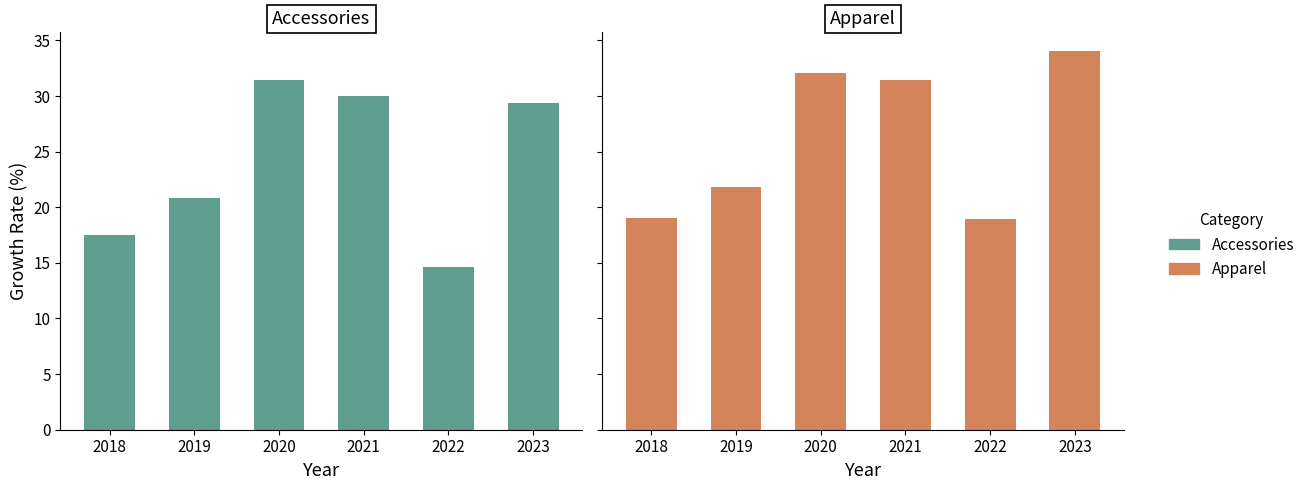

What is the value of the Apparel bar at the 3rd from the left?

32.1